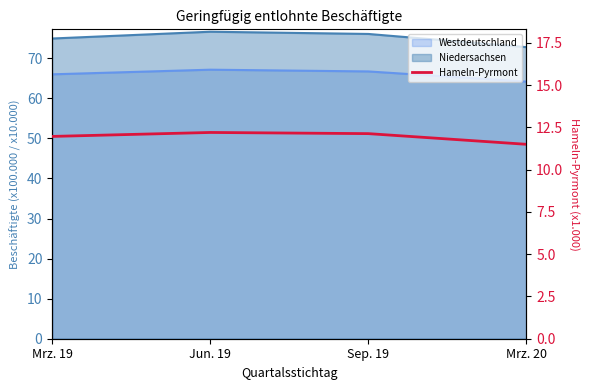

Rank the categories by value from lowest to highest.

Mrz. 20, Mrz. 19, Sep. 19, Jun. 19